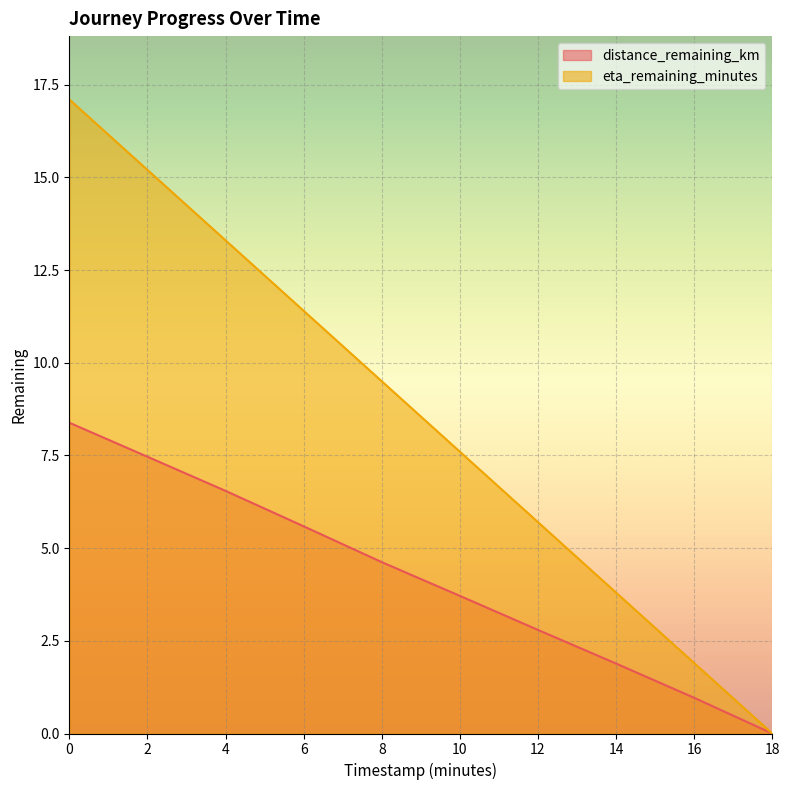

True or false: distance_remaining_km and eta_remaining_minutes intersect in this chart.

False